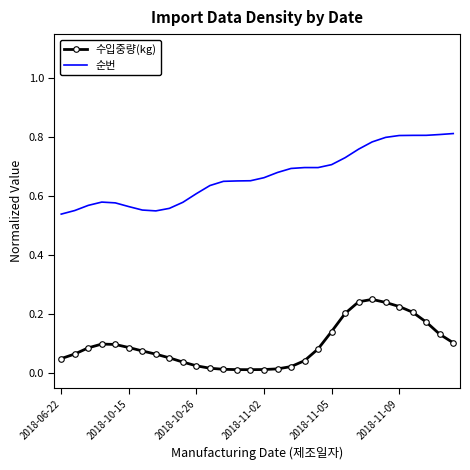

Rank the series by their maximum value, from lowest to highest.

수입중량(kg), 순번